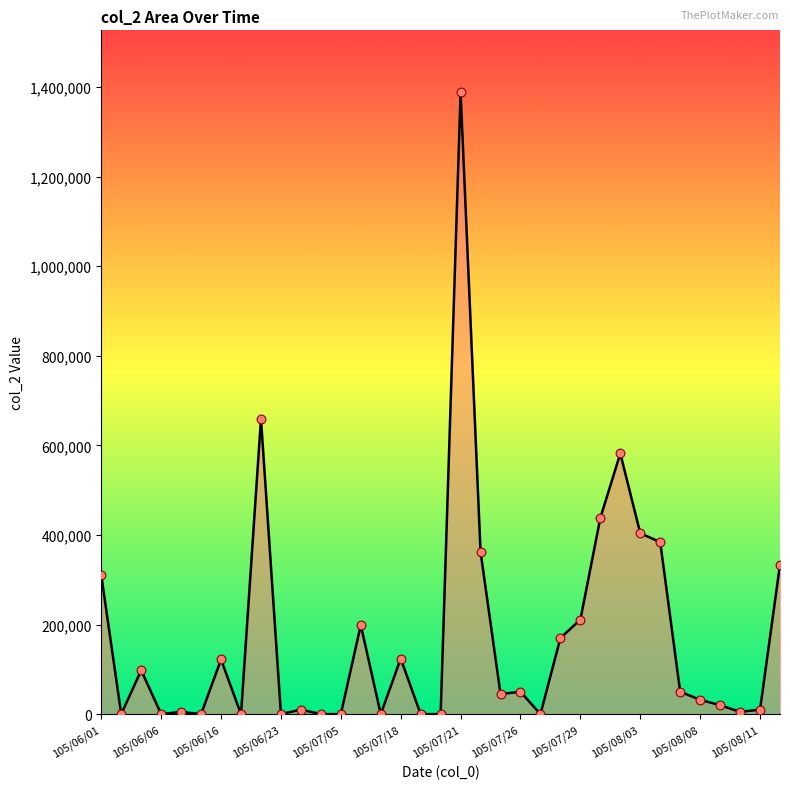

What is the difference between the maximum and minimum values?

1388000